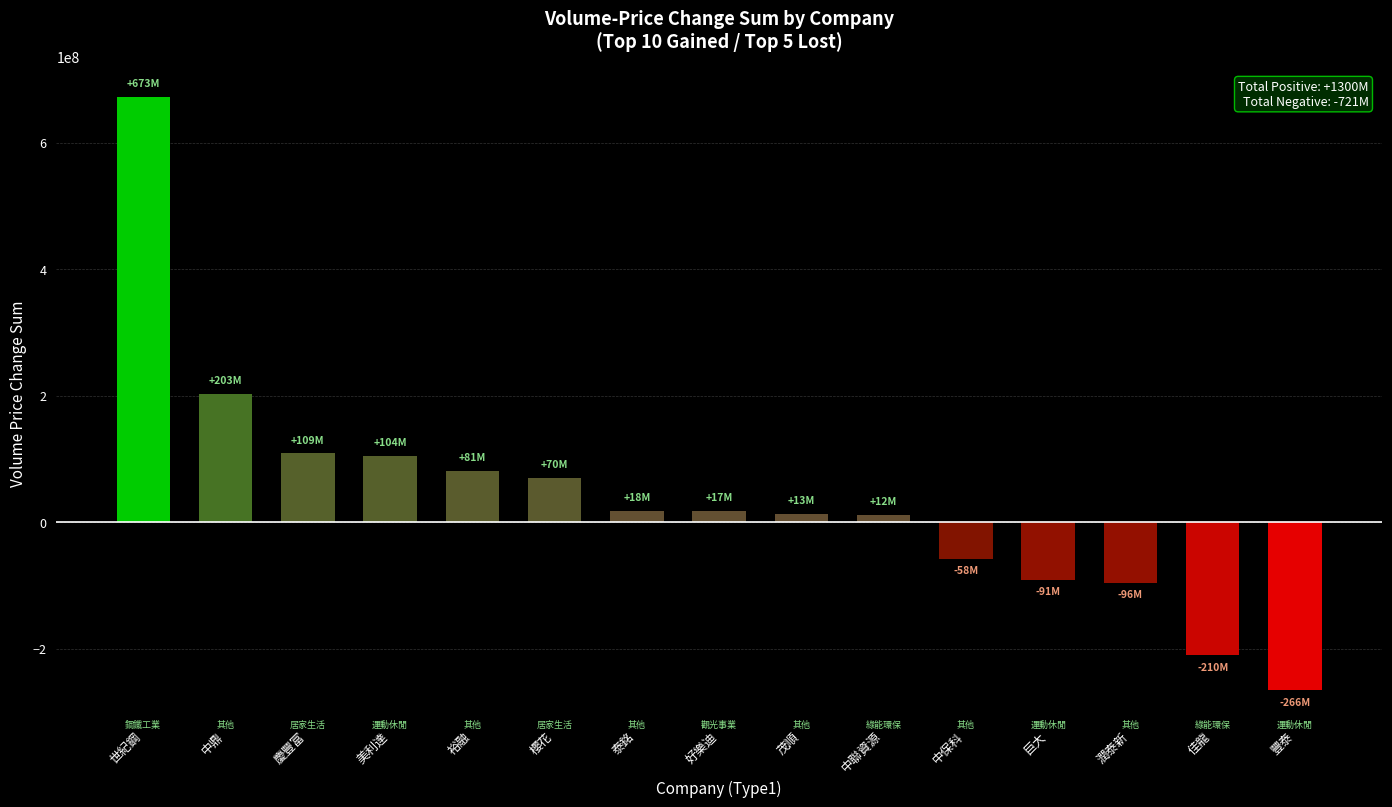

What is the minimum value shown in the chart?

-265658891